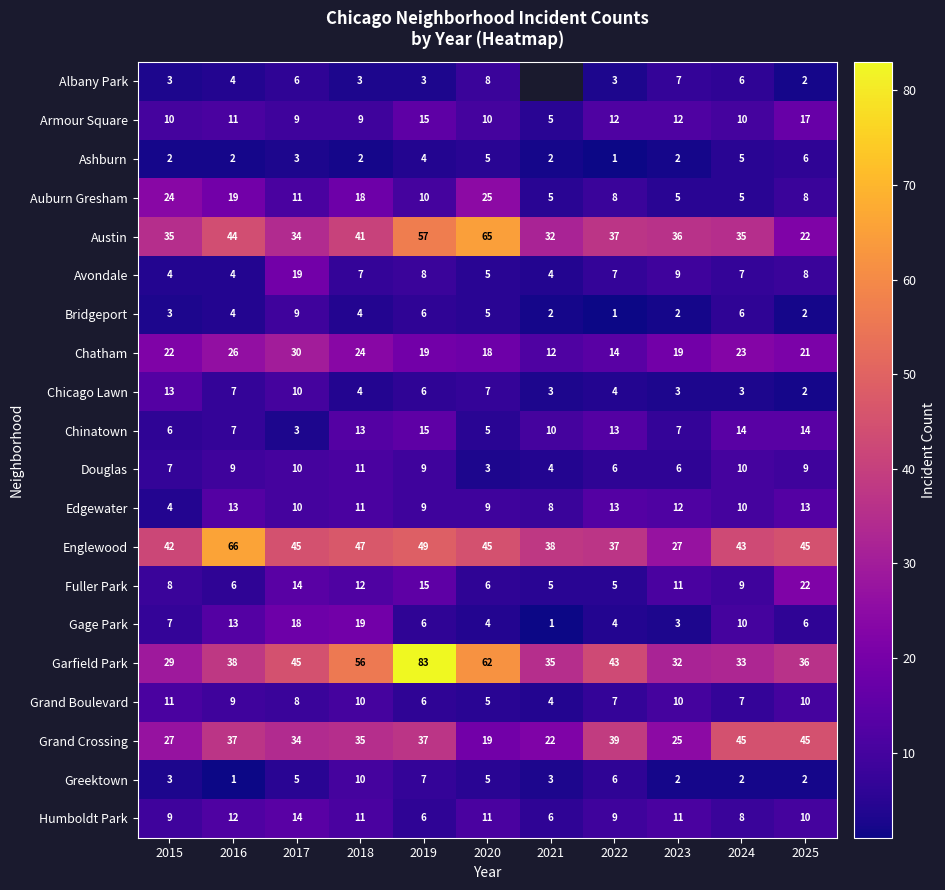

What is the sum of all Grand Crossing values?

365